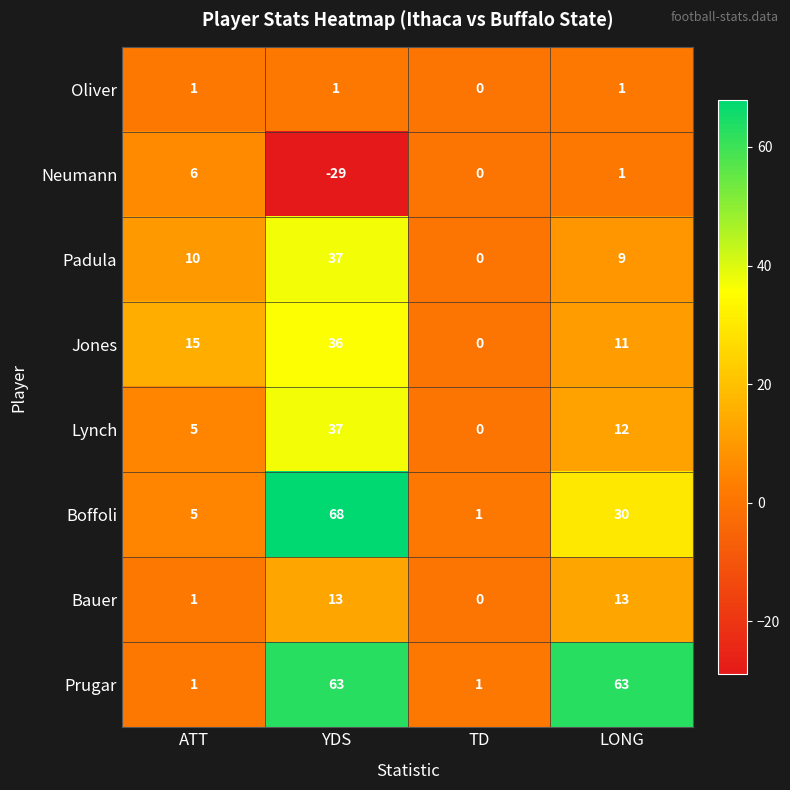

What is the sum of the Bauer values at TD and LONG?

13